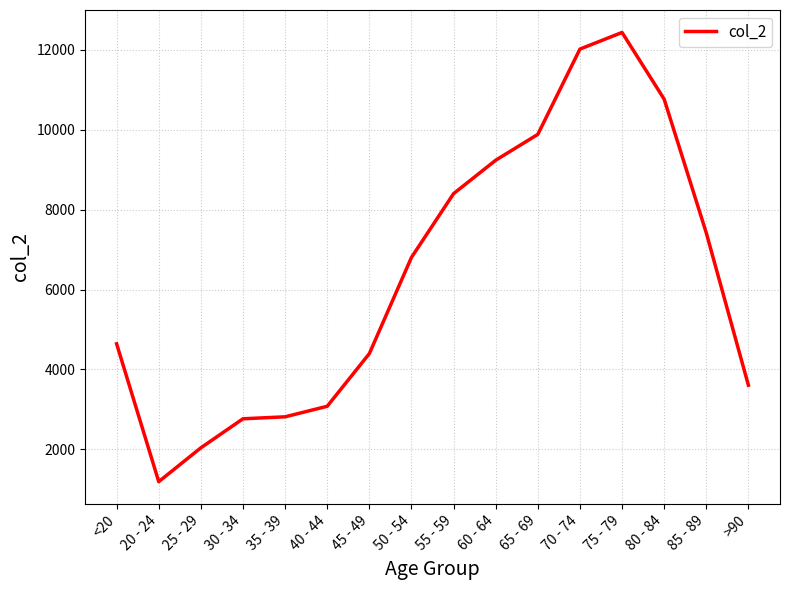

Read the value at 35 - 39, to the nearest 10.

2810